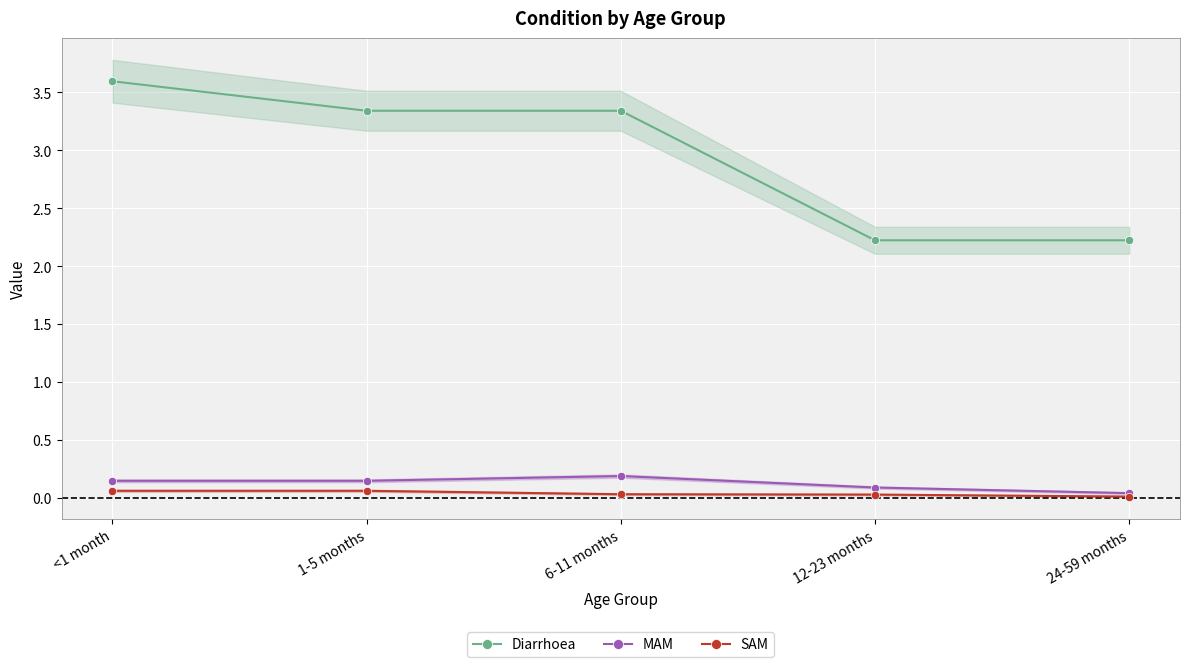

The MAM series shows 0.0 at 24-59 months. True or false?

True